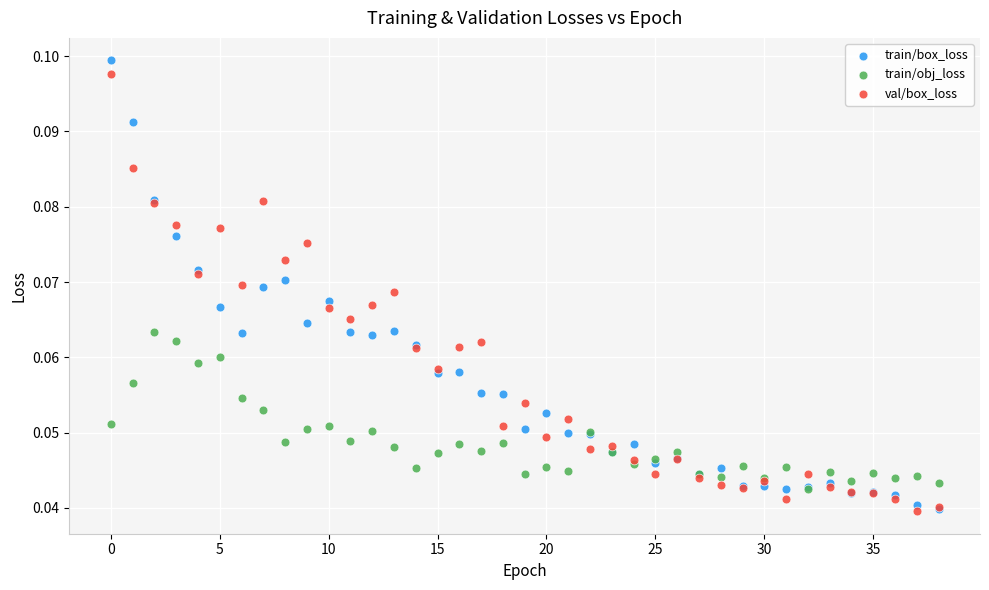

What are all the series names shown in the legend?

train/box_loss, train/obj_loss, val/box_loss